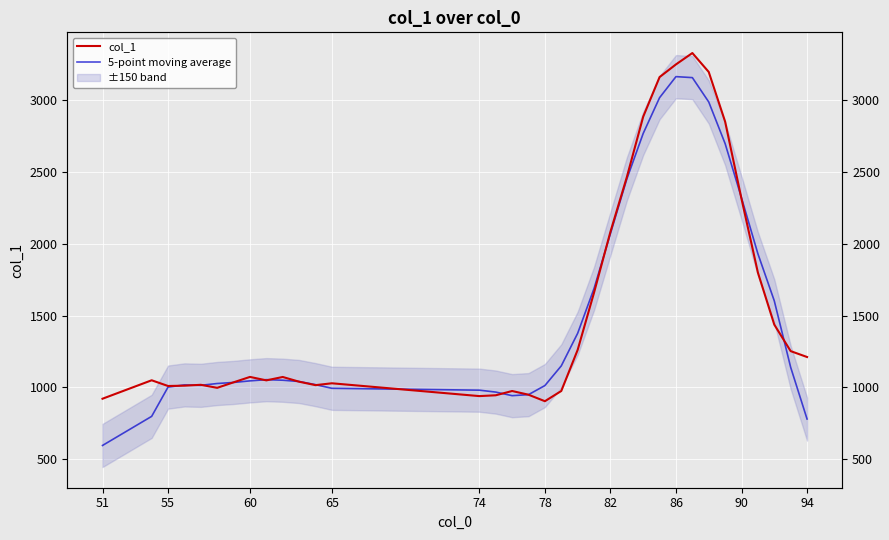

At which category does the chart reach its minimum across all series?

51